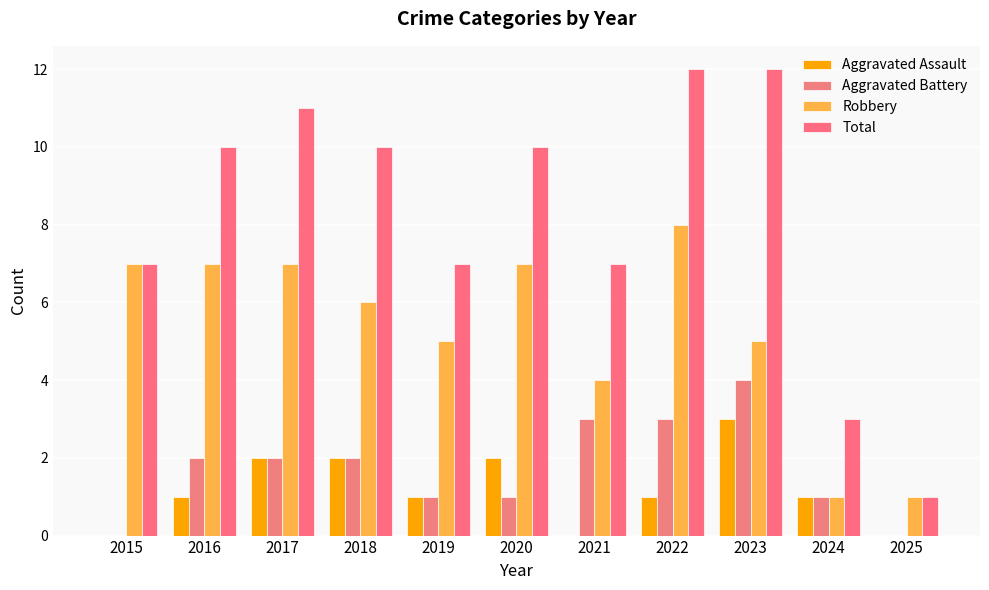

At how many categories does at least one series exceed 9?

6